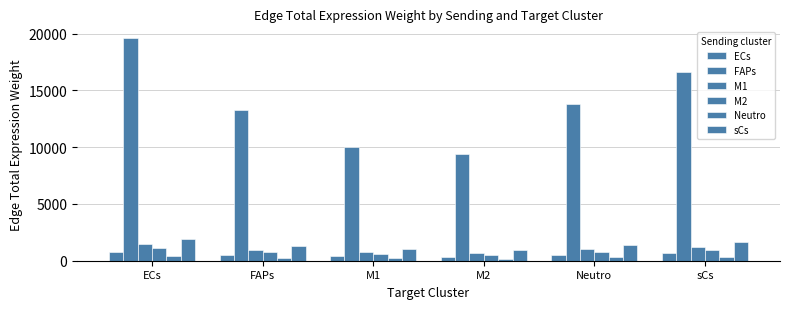

At ECs, list the series in order from smallest to largest.

Neutro, ECs, M2, M1, sCs, FAPs